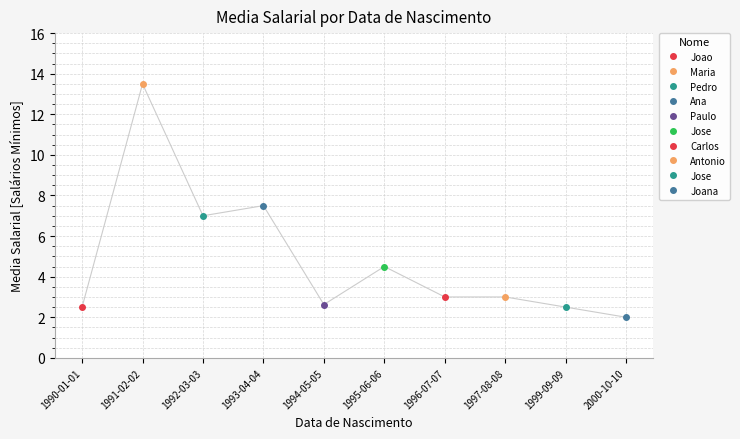

How many interior local valleys (lower than both neighbors) does the data have?

2